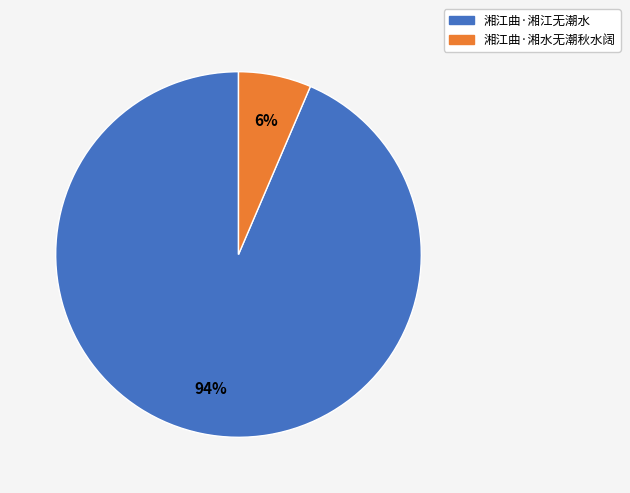

What is the largest slice in the pie chart?

湘江曲·湘江无潮水